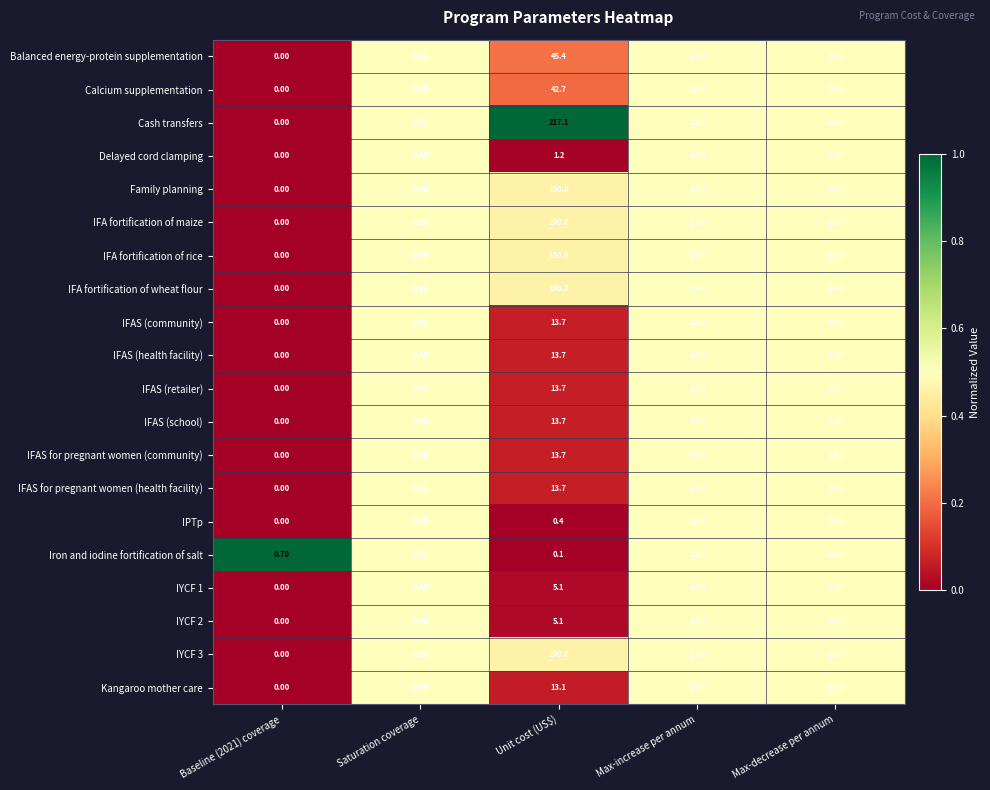

At which category is the sum across all series the highest?

Unit cost (US$)